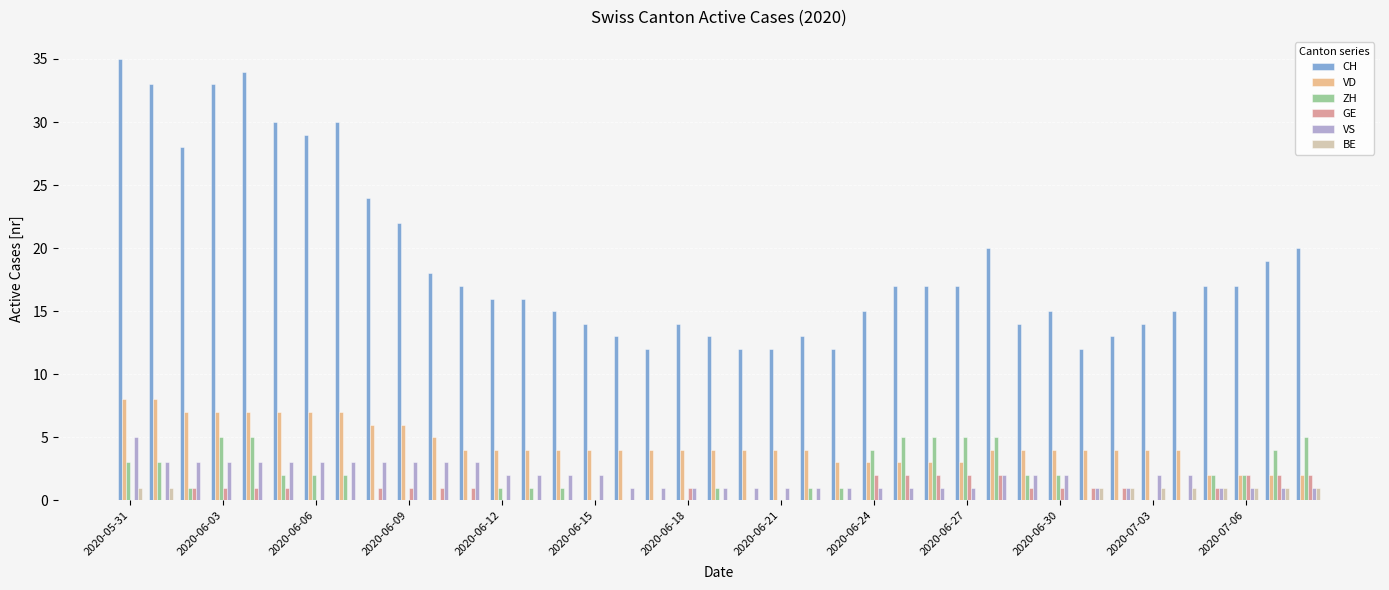

Which series has the largest total across all categories?

CH